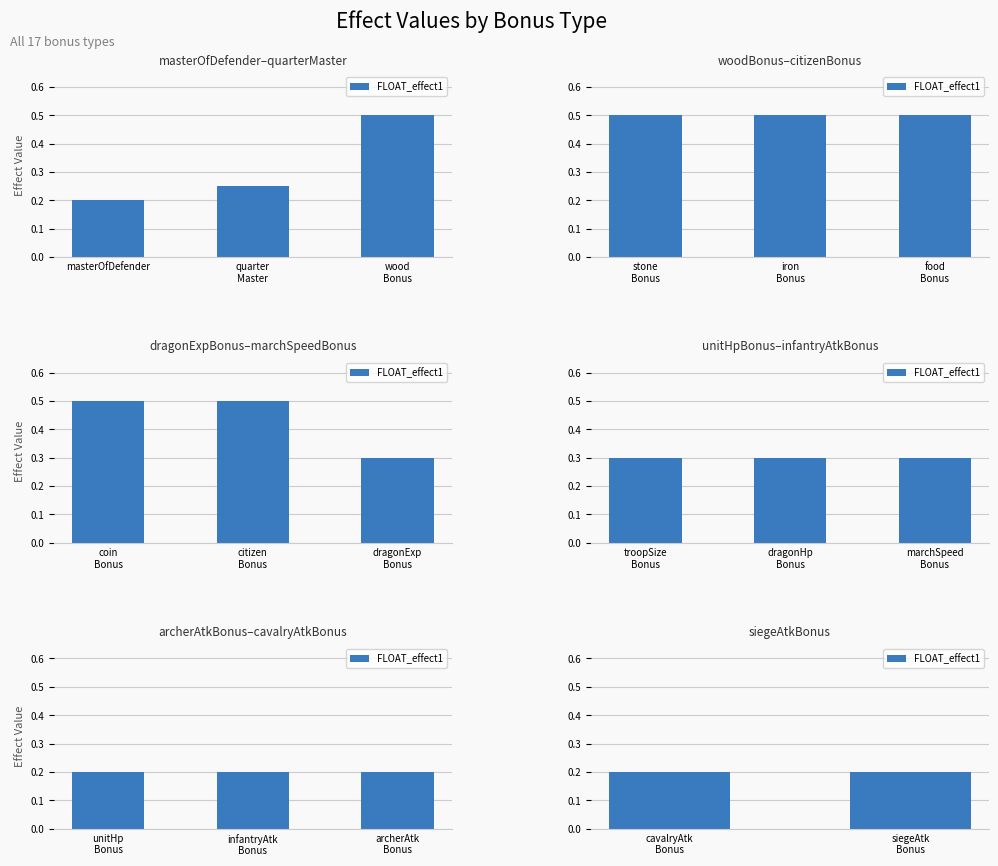

What is the change in value from coinBonus to siegeAtkBonus?

-0.3